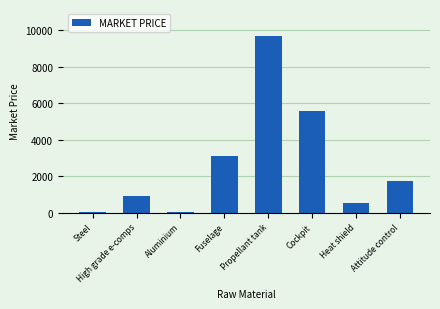

Between Cockpit and Propellant tank, which is larger?

Propellant tank